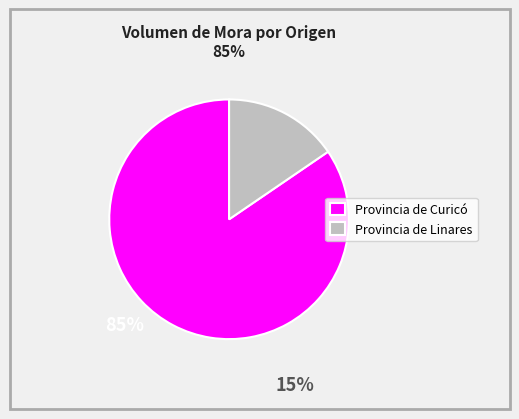

How many slices are in this pie chart?

2